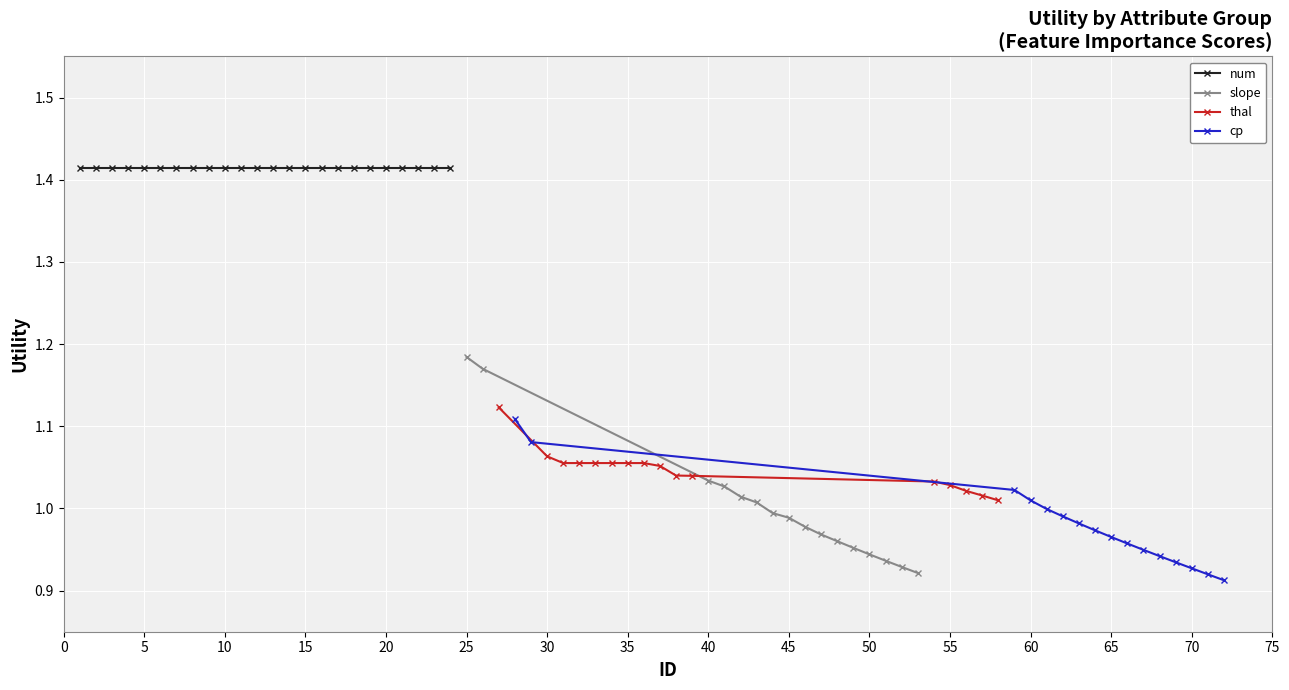

How many times do cp and thal cross each other?

2